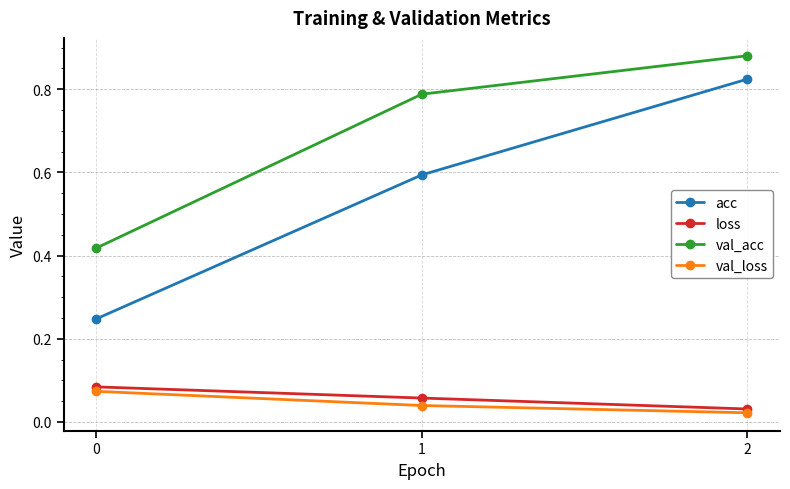

At how many categories does at least one series exceed 0?

3